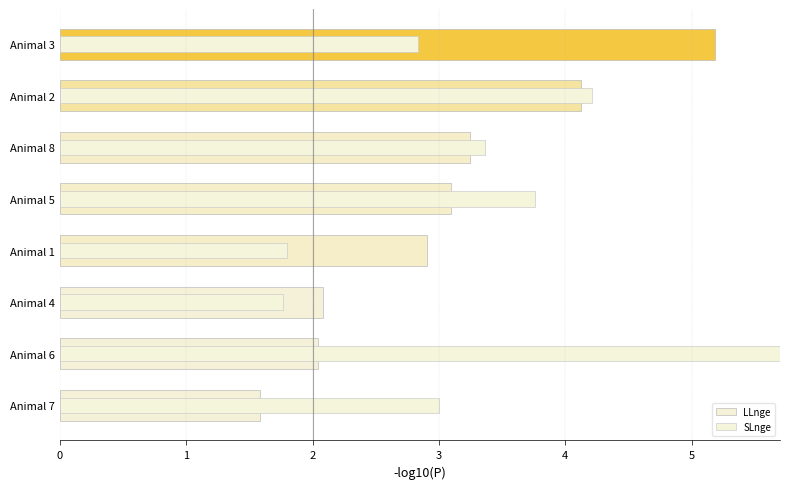

How many categories are shown in the chart?

8